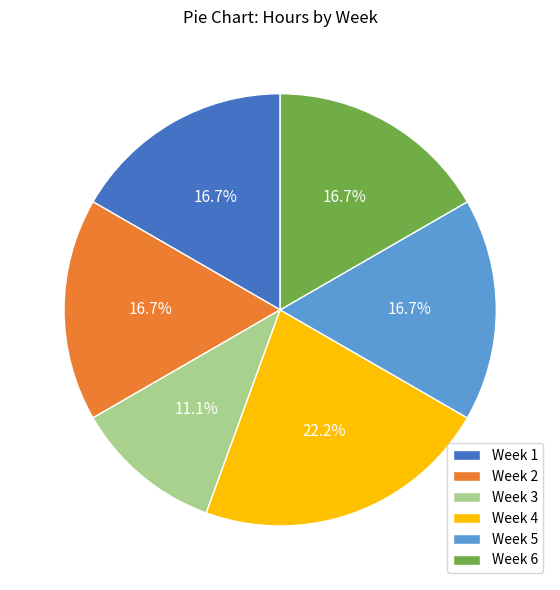

How many segments does this pie chart have?

6